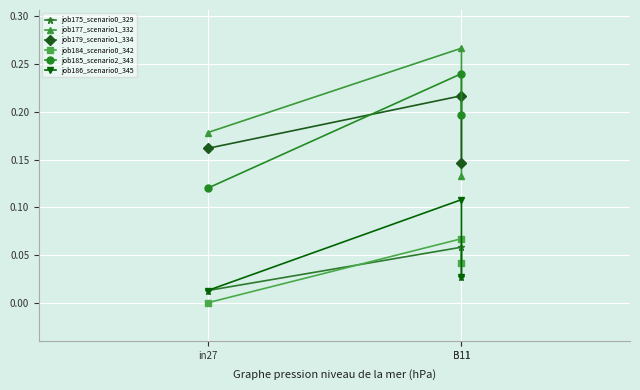

What is the highest value of the job186_scenario0_345 series?

0.1